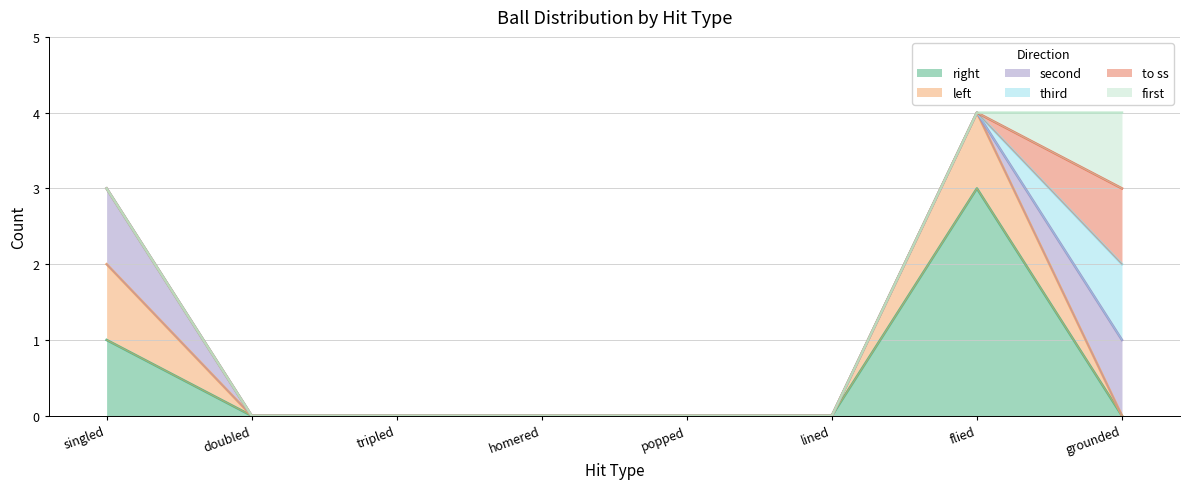

What is the difference between the first values at grounded and tripled?

1